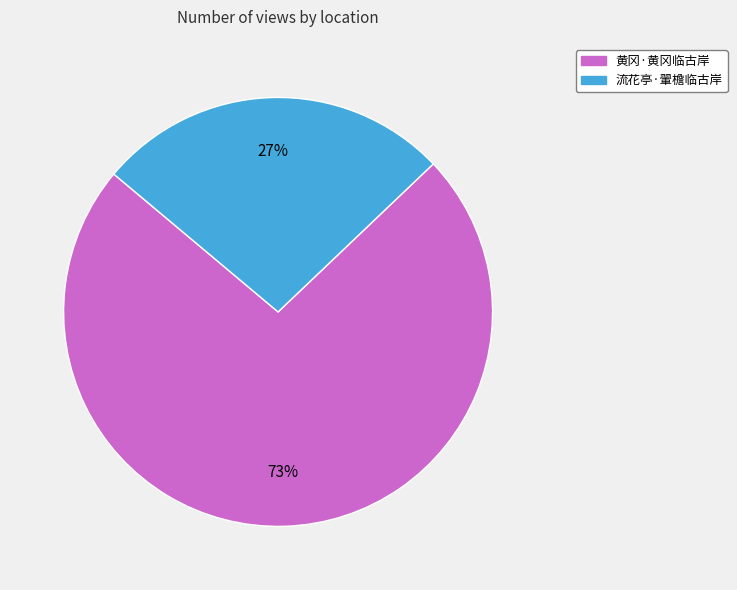

What is the smallest slice in the pie chart?

流花亭·翬檐临古岸